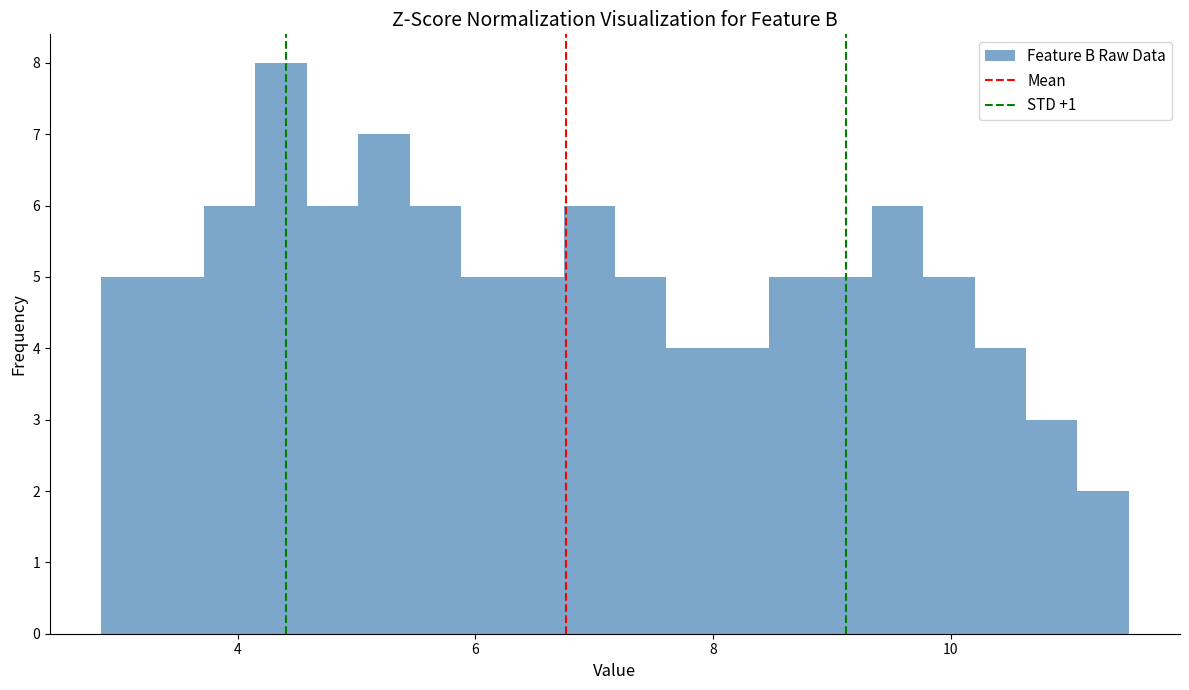

Read against the x-axis, roughly where is the centre of the tallest bar?

4.4